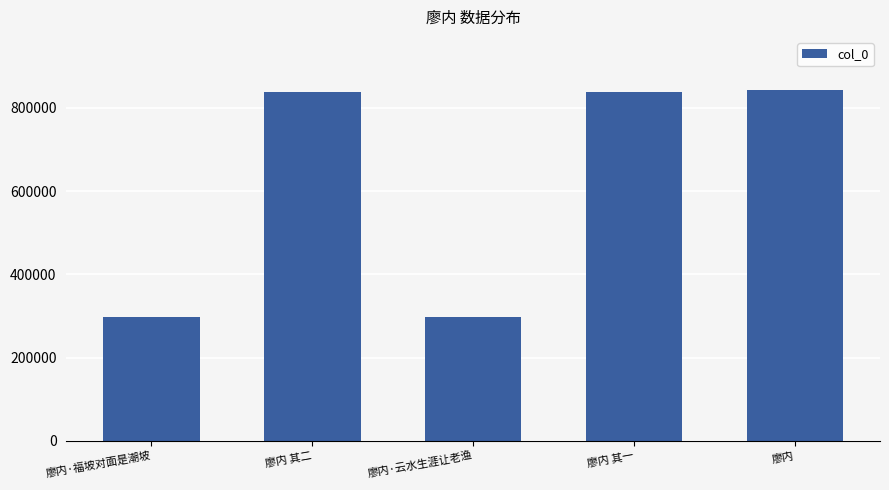

What is the average value?

623052